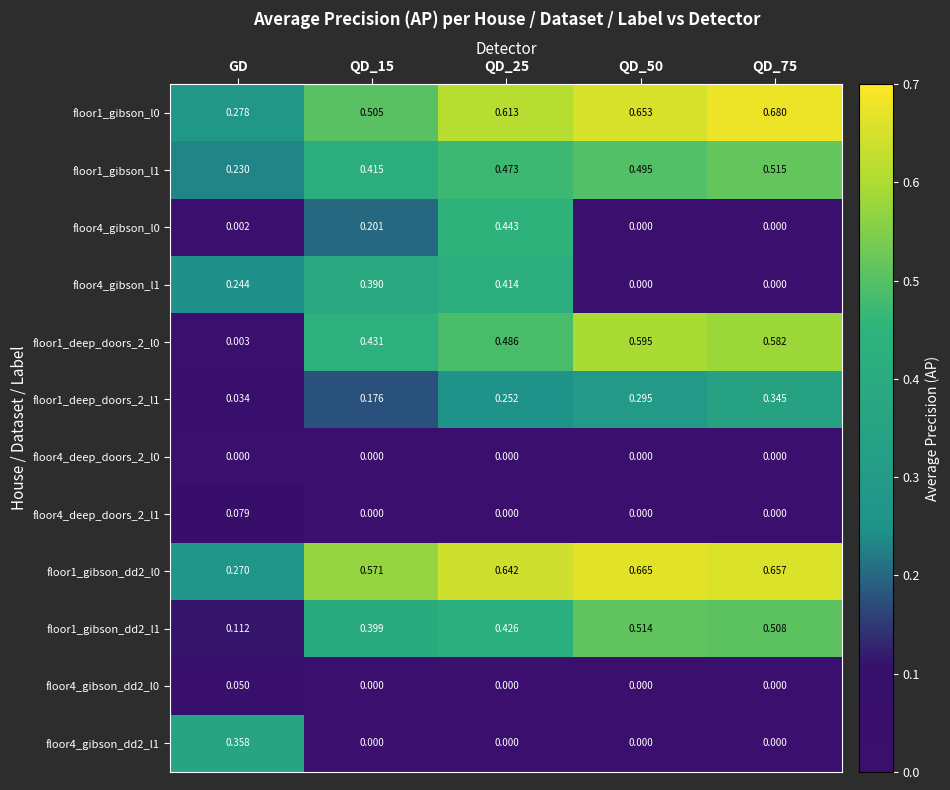

Is the value of floor1_gibson_l1 at QD_75 greater than the value of floor1_deep_doors_2_l1 at QD_75?

Yes